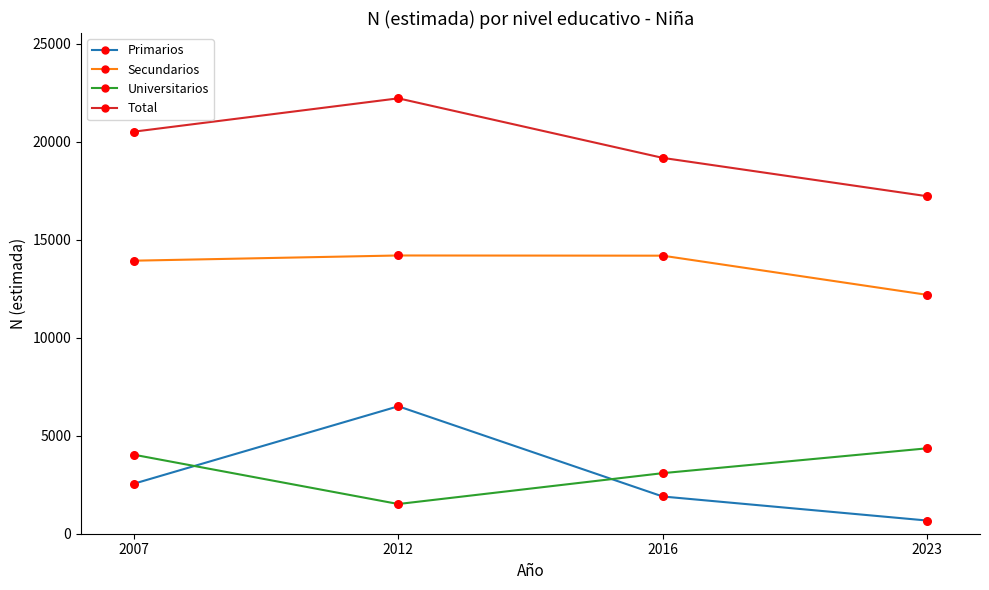

Which series has the largest total across all categories?

Total